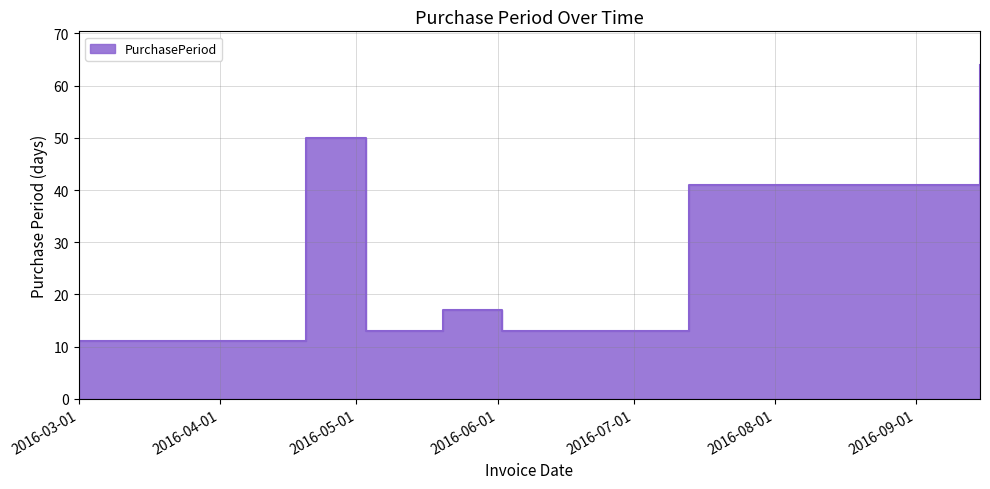

Rank the categories by value from lowest to highest.

2016-03-01, 2016-05-03, 2016-06-02, 2016-05-20, 2016-07-13, 2016-04-20, 2016-09-15